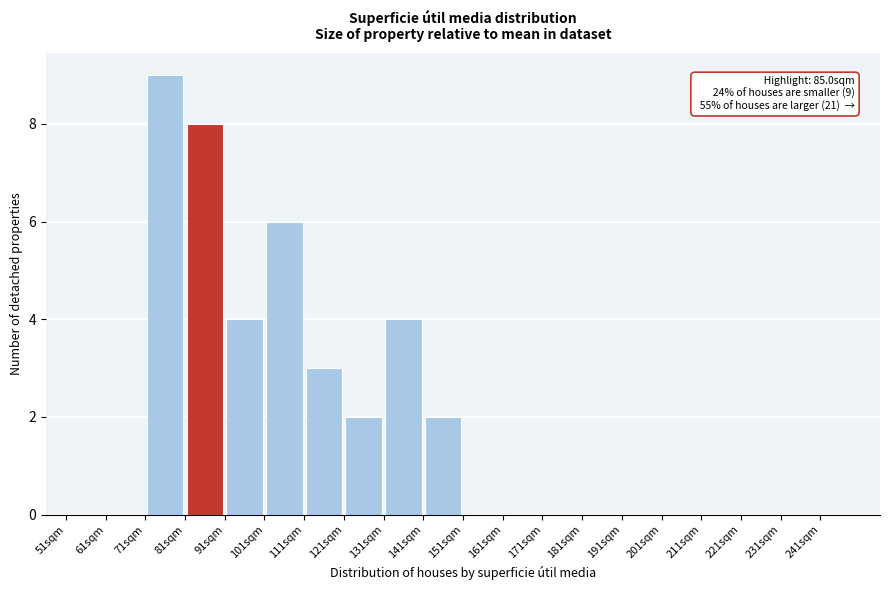

Over which range of the x-axis is the bar tallest?

71 to 81